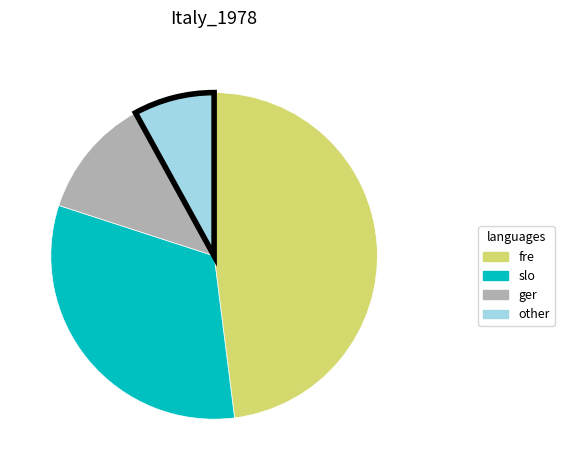

Is there a majority slice in this chart?

No